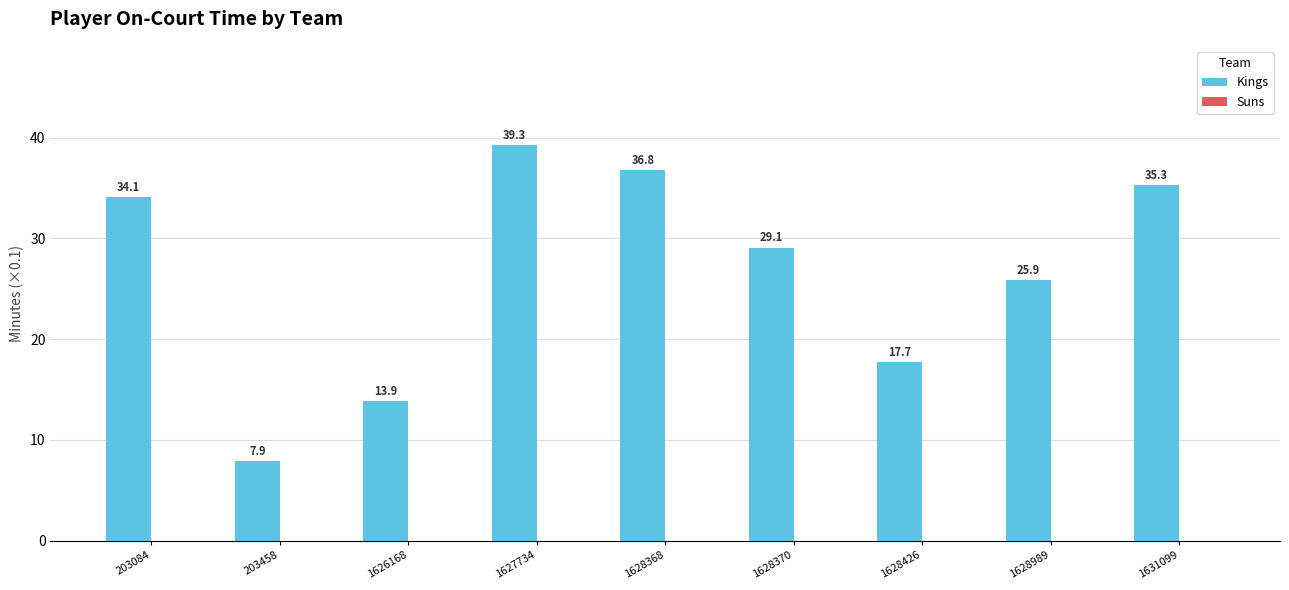

Count the number of categories in the chart.

9